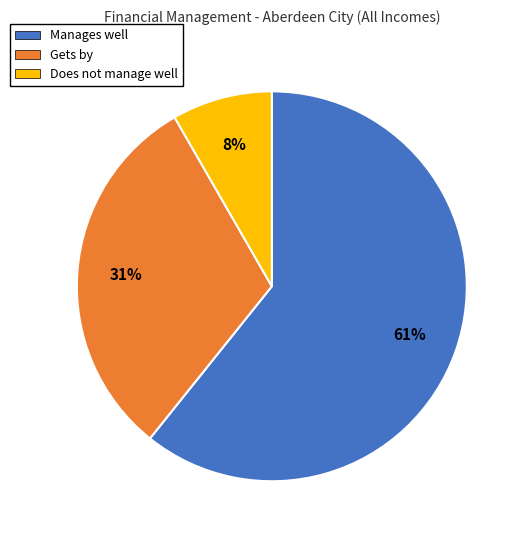

Which slice is the smallest?

Does not manage well